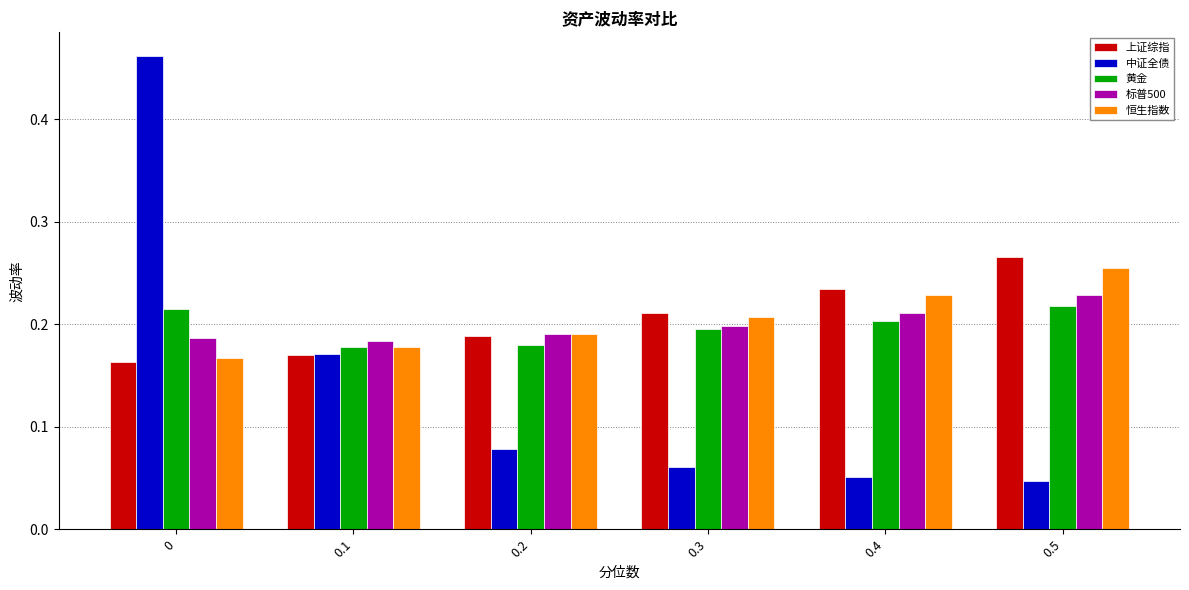

The value of 黄金 at 0 is 0.2. True or false?

True